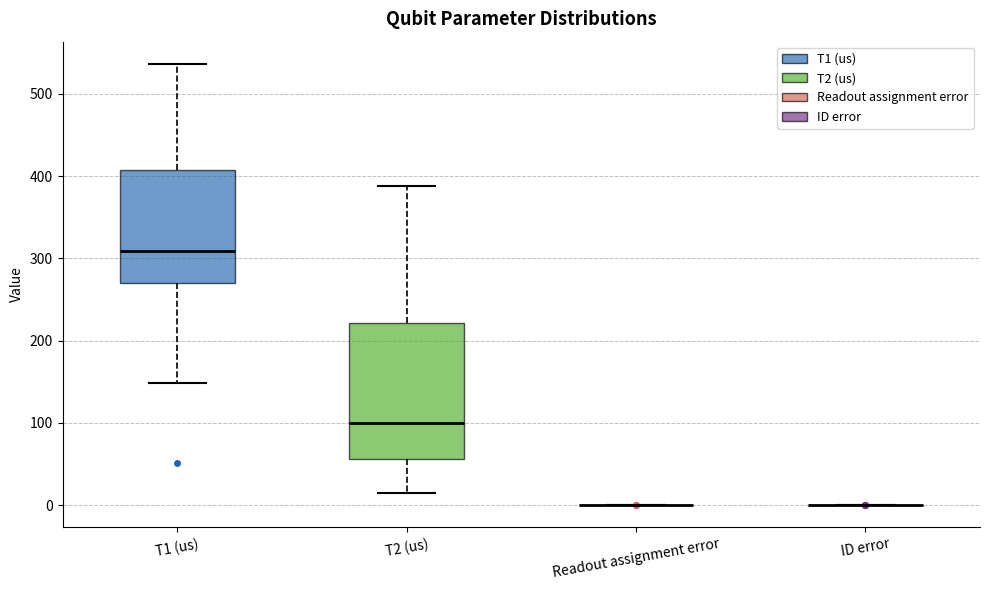

Which box is the tallest, from its lower edge to its upper edge?

T2 (us)